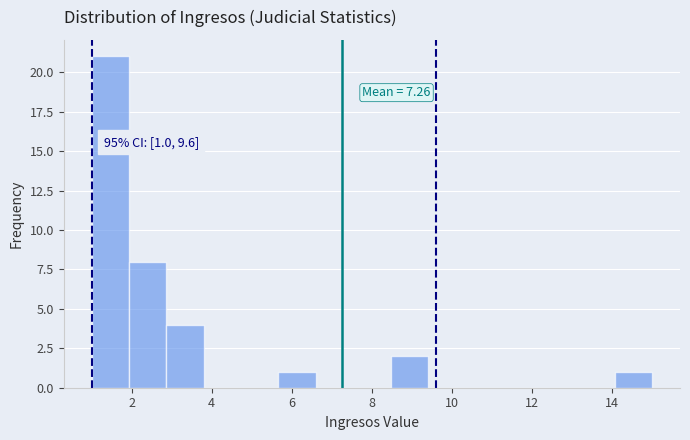

Over which range of the x-axis is the bar tallest?

1.0 to 2.0